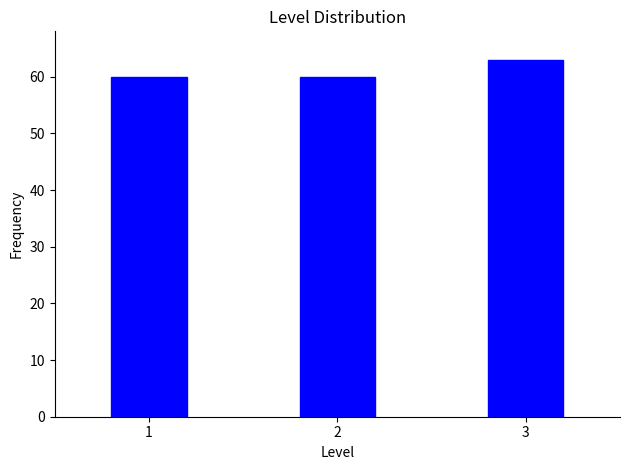

Reading left to right, extract all data points from this chart.

1=60	2=60	3=63